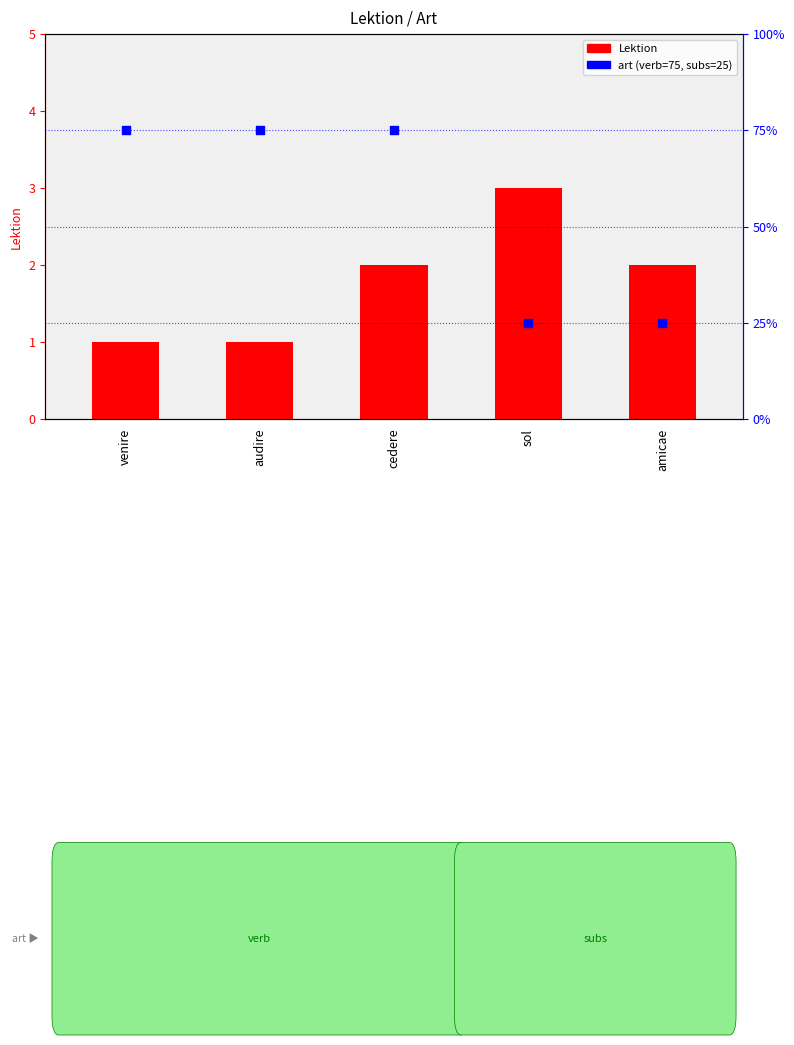

Which series reaches the minimum Y coordinate?

Lektion